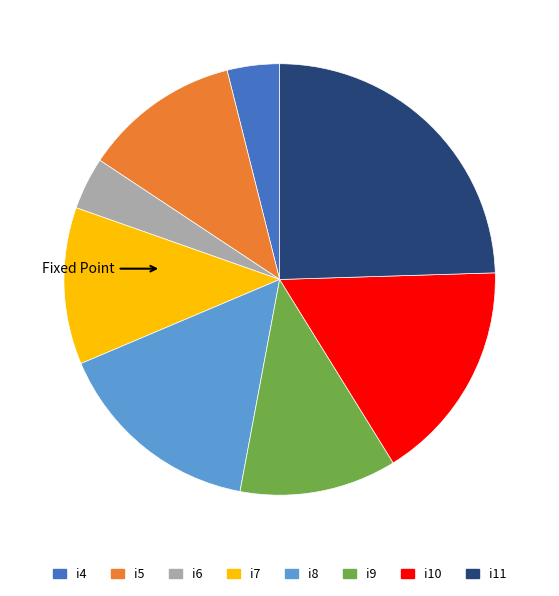

Is the sum of i6 and i4 greater than half?

No